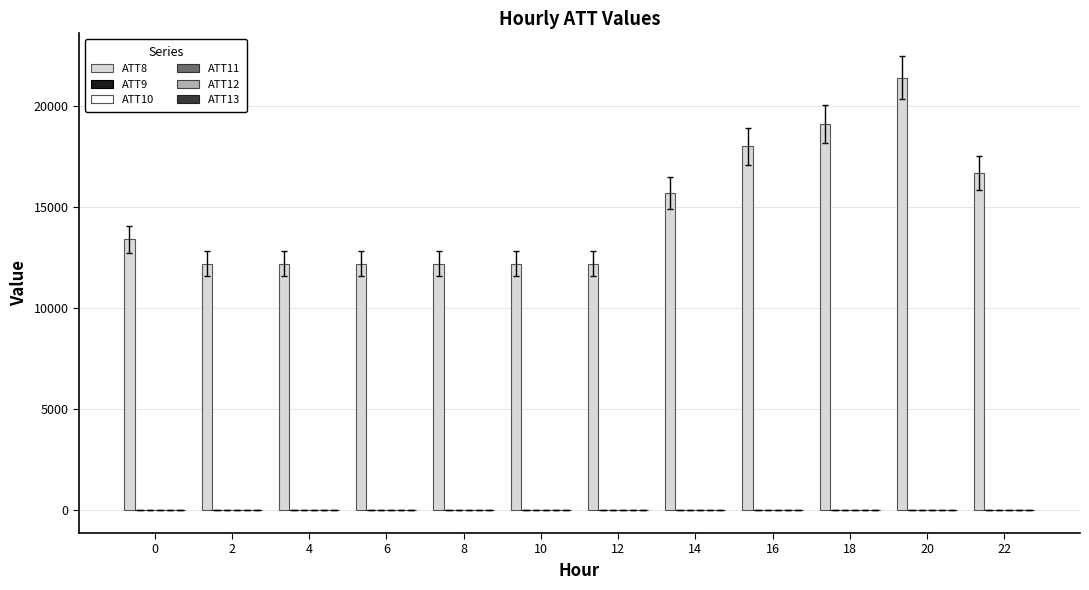

Which series has the largest total across all categories?

ATT8